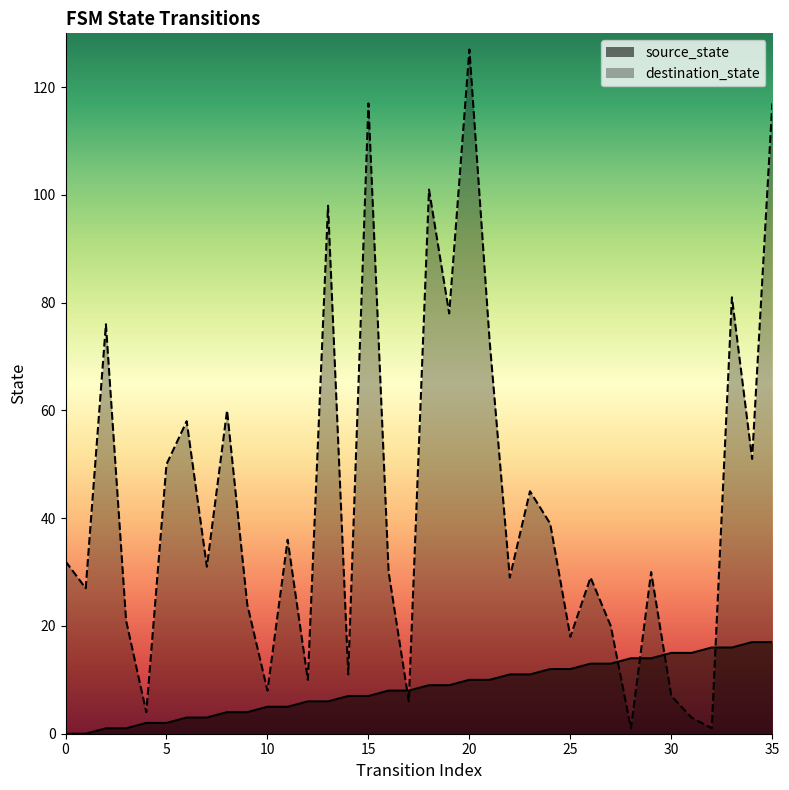

Count the number of categories in the chart.

36